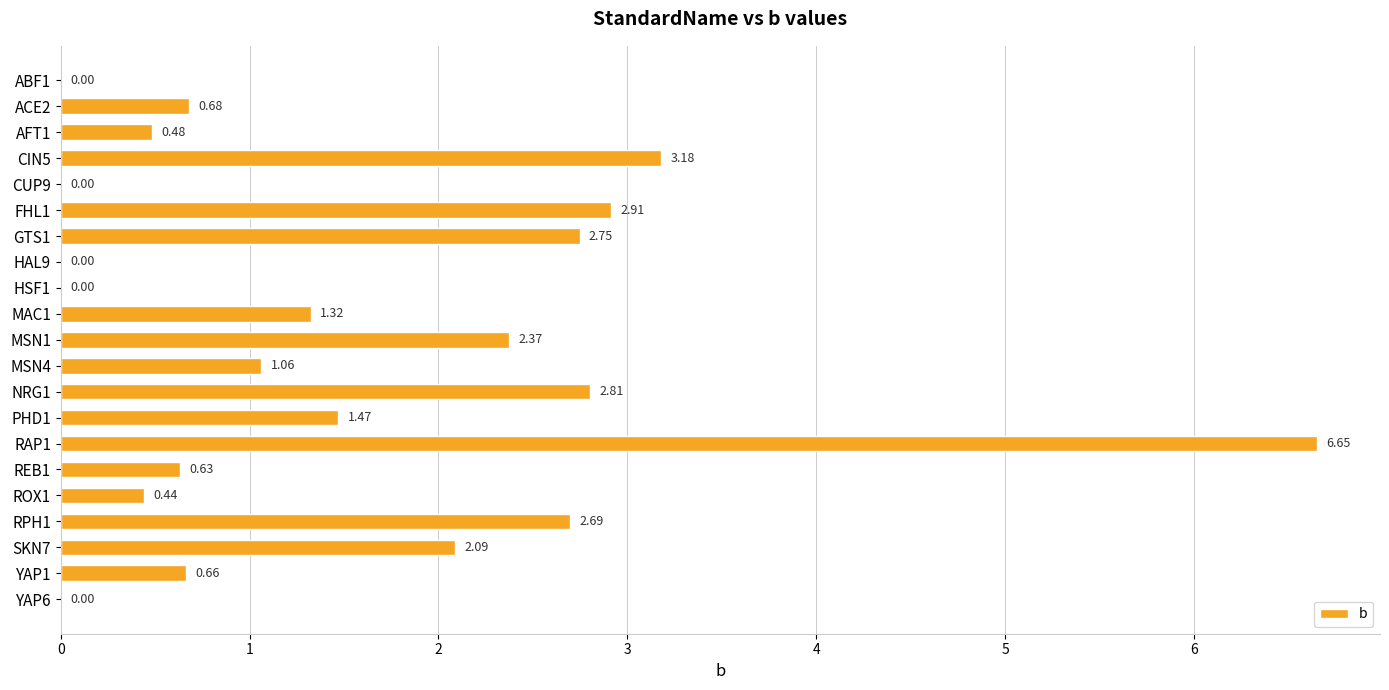

What is the sum of the values at SKN7 and MSN1?

4.5